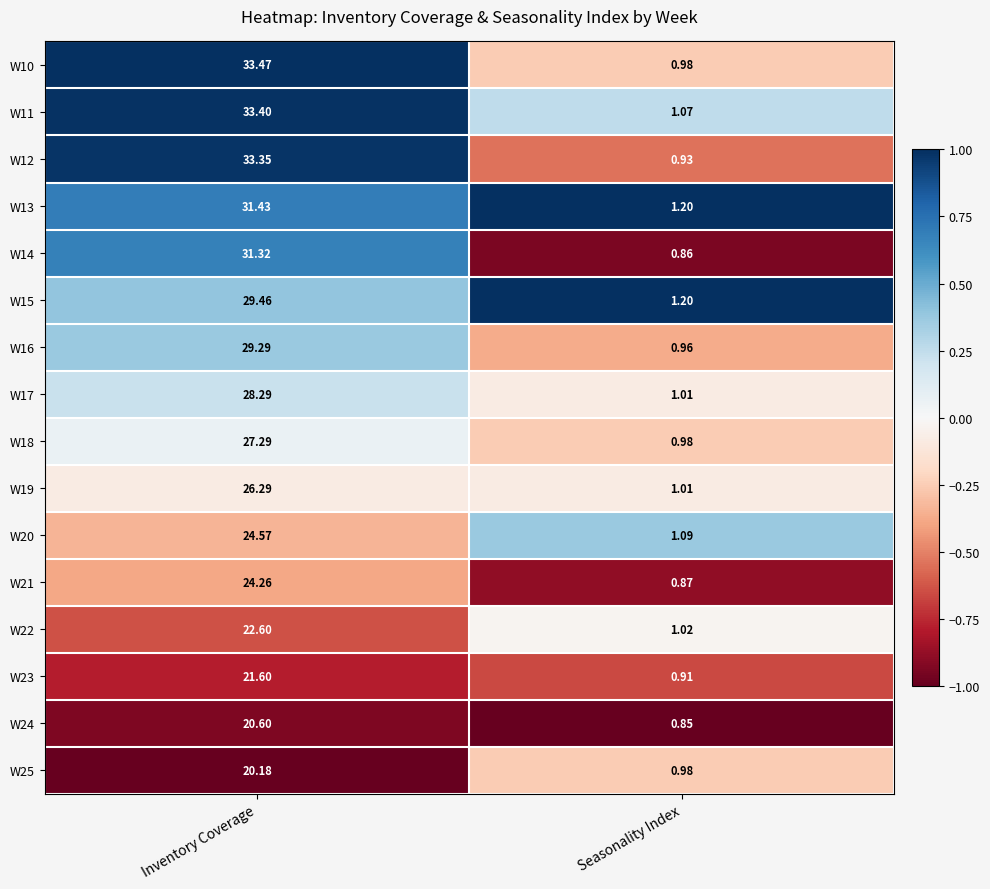

Rank the categories by W23 value from lowest to highest.

Seasonality Index, Inventory Coverage